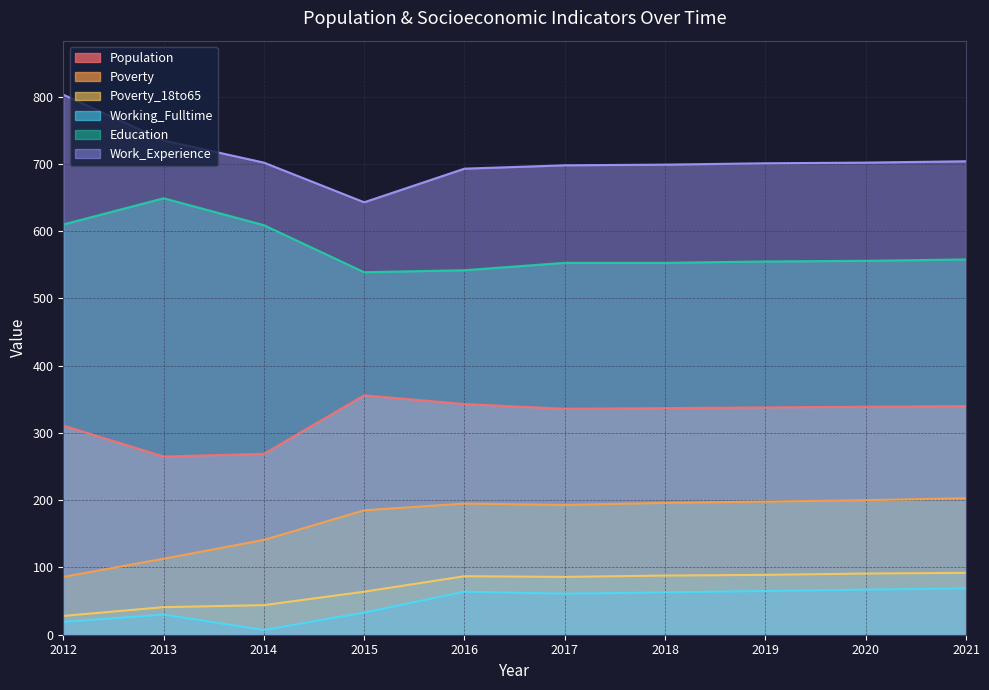

The Education series shows 932 at 2015. True or false?

False